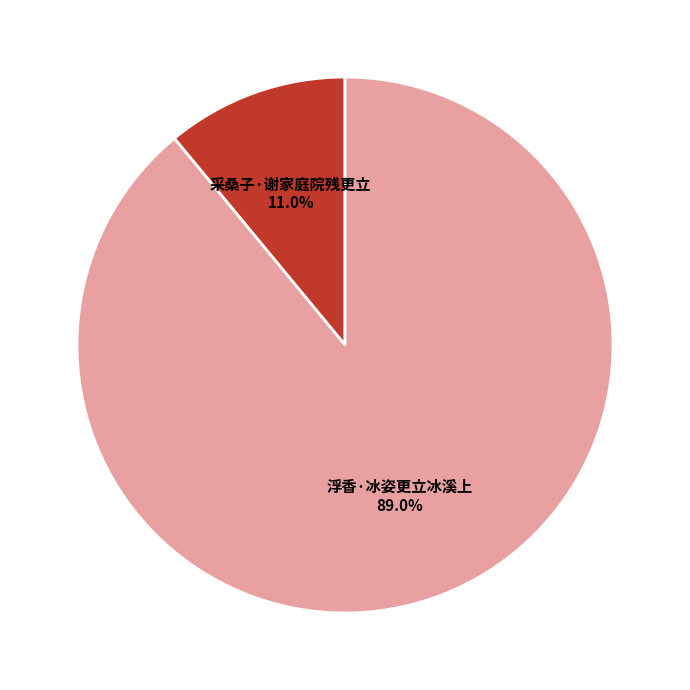

Is there any slice that represents more than half of the pie?

Yes